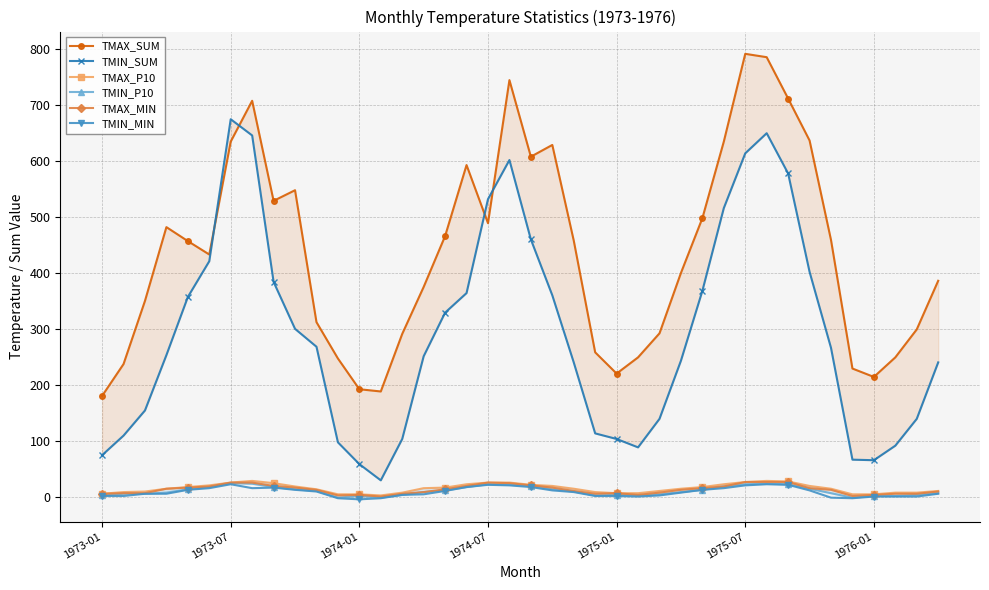

At which label is TMAX_SUM closest to 486?

1974-07